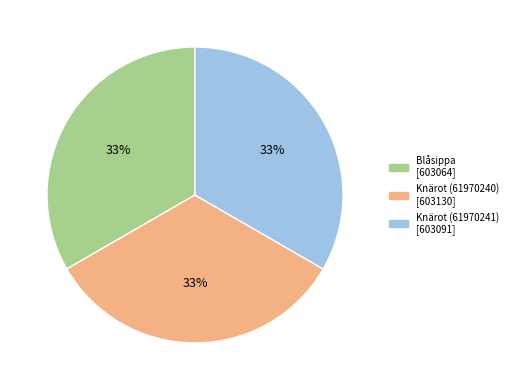

Is there any slice that represents more than half of the pie?

No